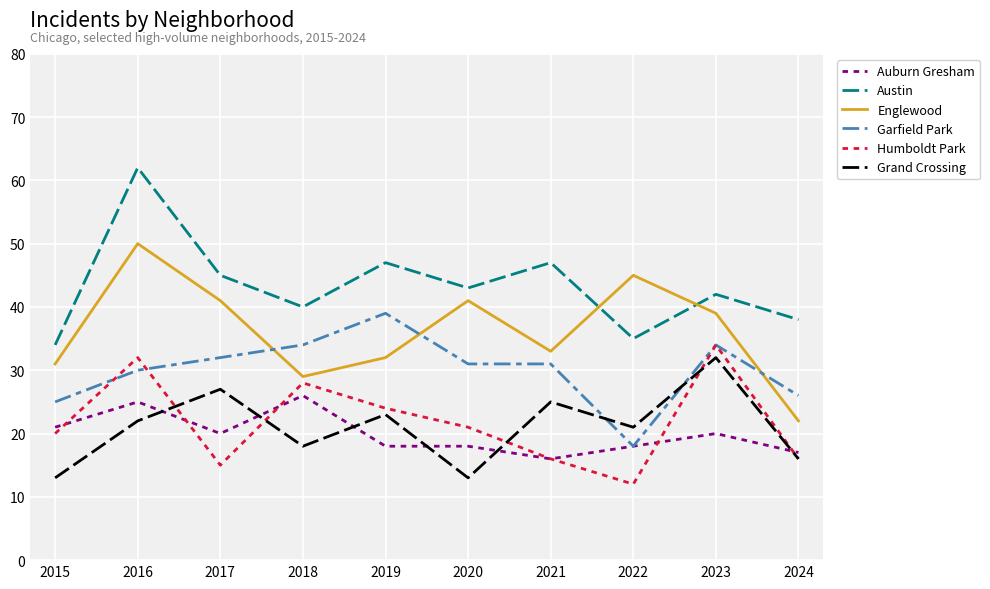

At which category is the sum across all series the highest?

2016